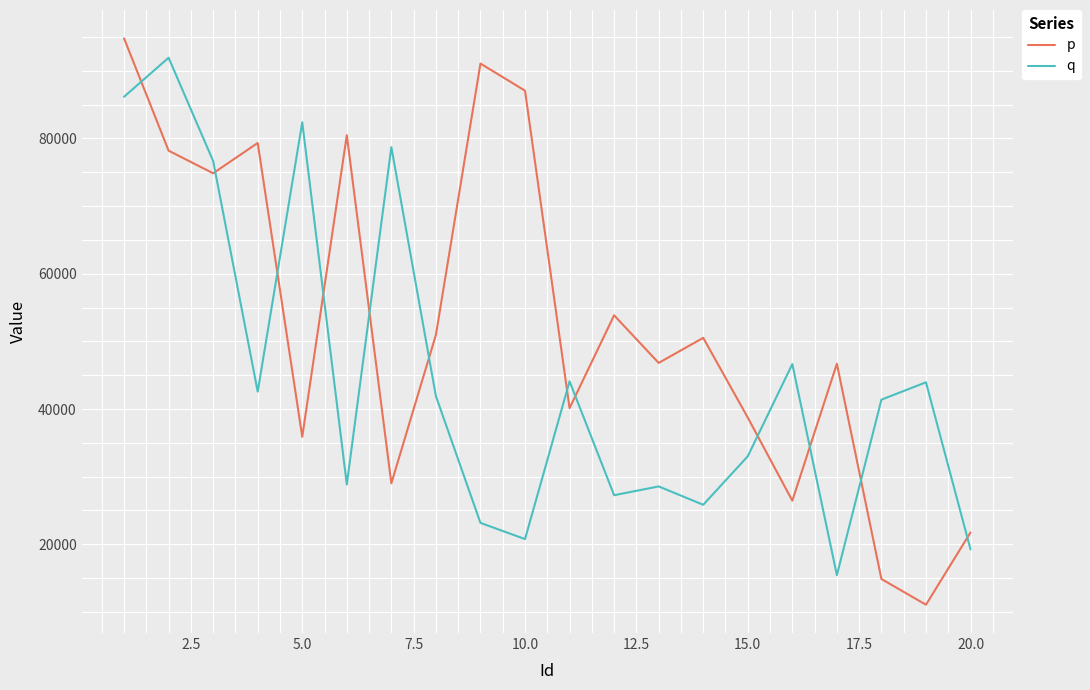

What is the average value of the p series?

52631